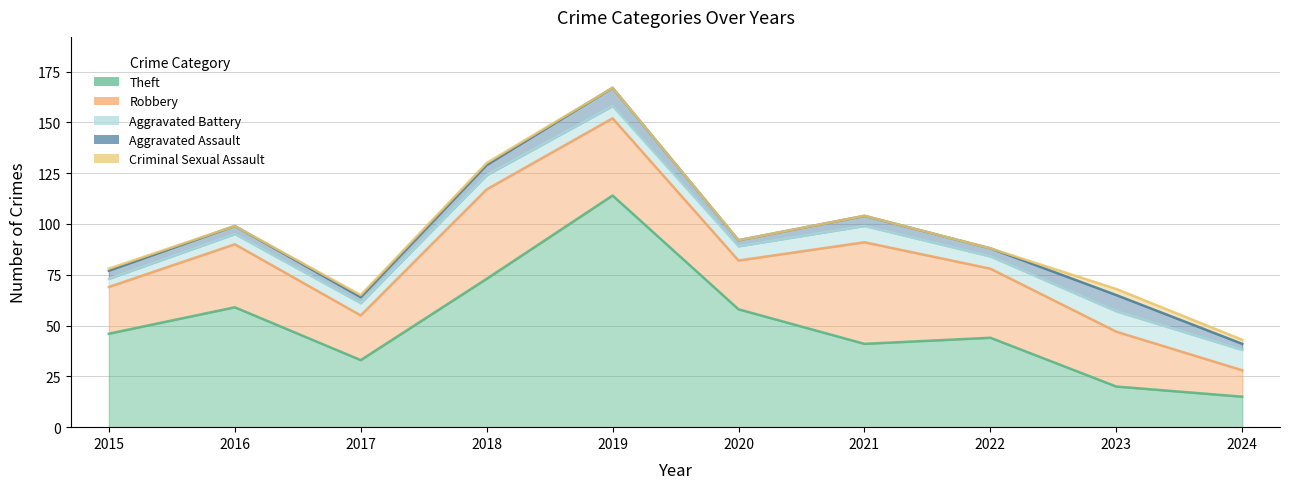

What are all the series names shown in the legend?

Theft, Robbery, Aggravated Battery, Aggravated Assault, Criminal Sexual Assault